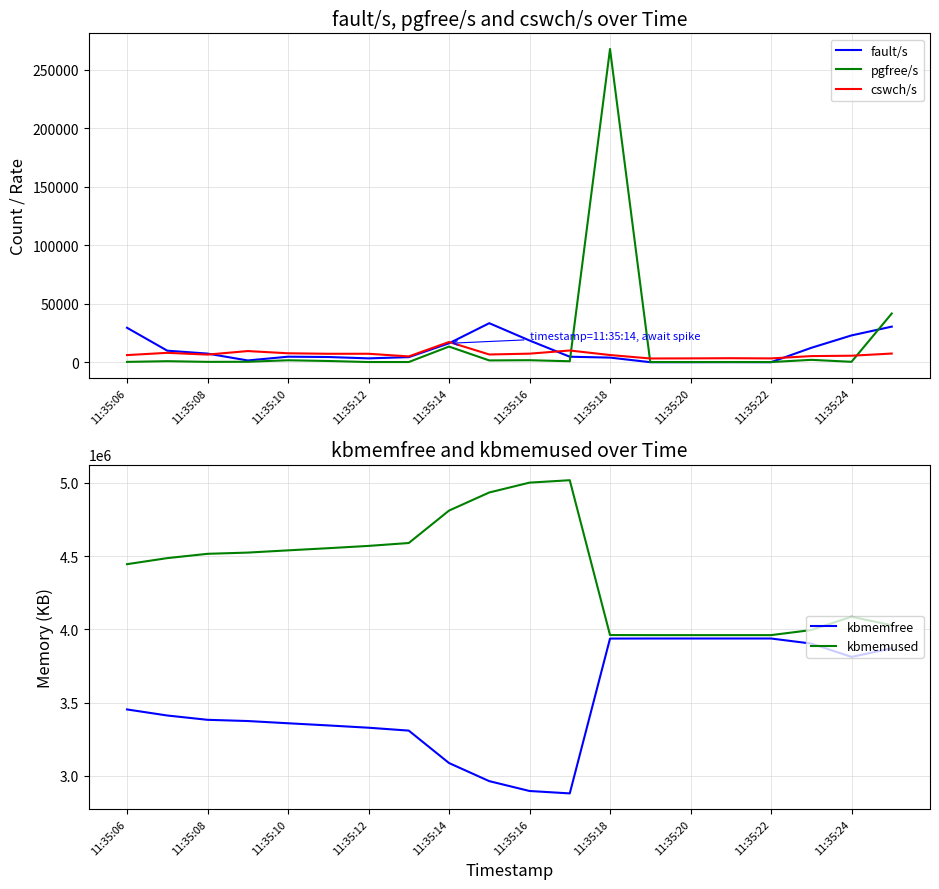

What is the highest value of the fault/s series?

33355.0